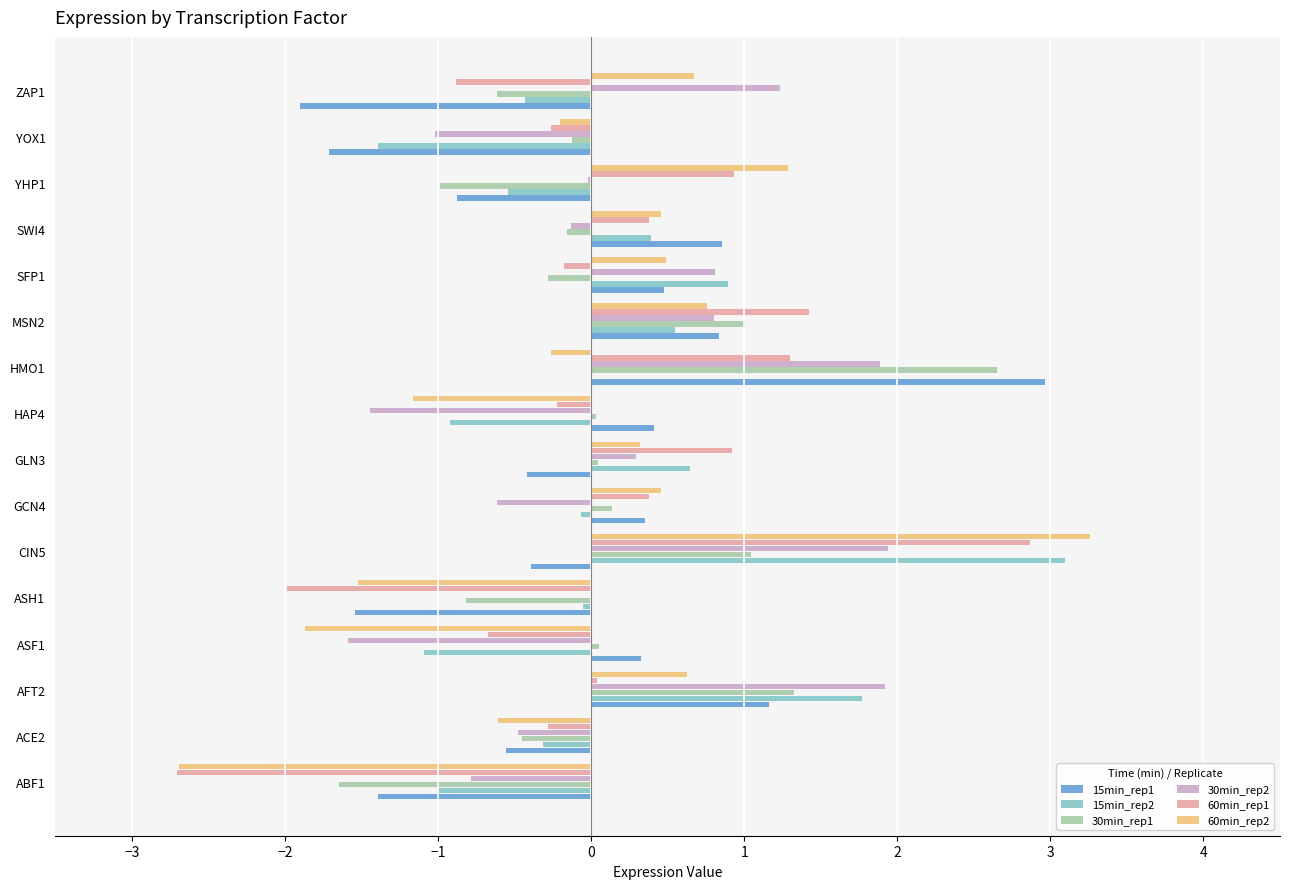

What is the sum of the 15min_rep2 values at ACE2 and ABF1?

-1.3